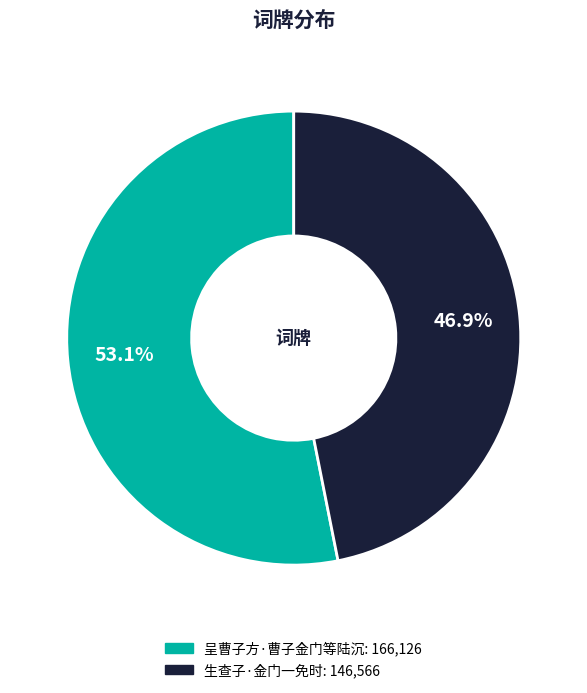

Combined, do 呈曹子方·曹子金门等陆沉 and 生查子·金门一免时 account for over 50%?

Yes